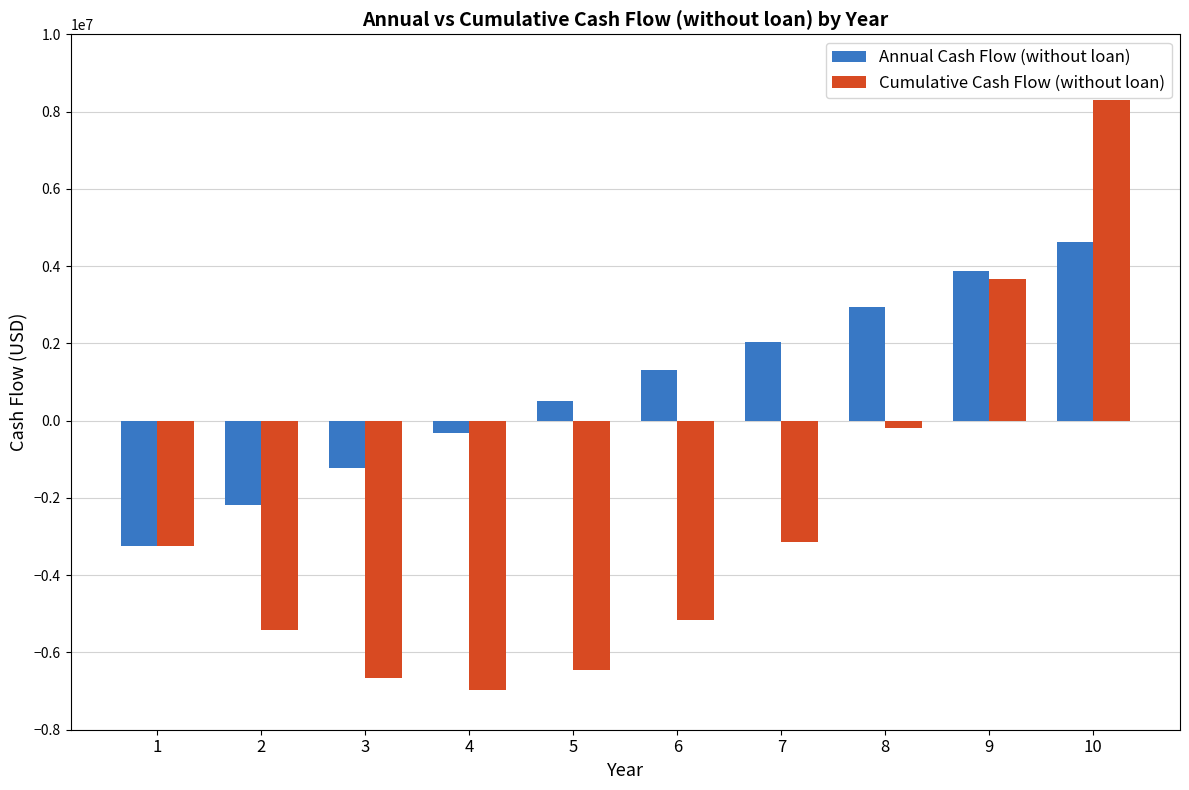

How many data points in Annual Cash Flow (without loan) are above 1299200?

5